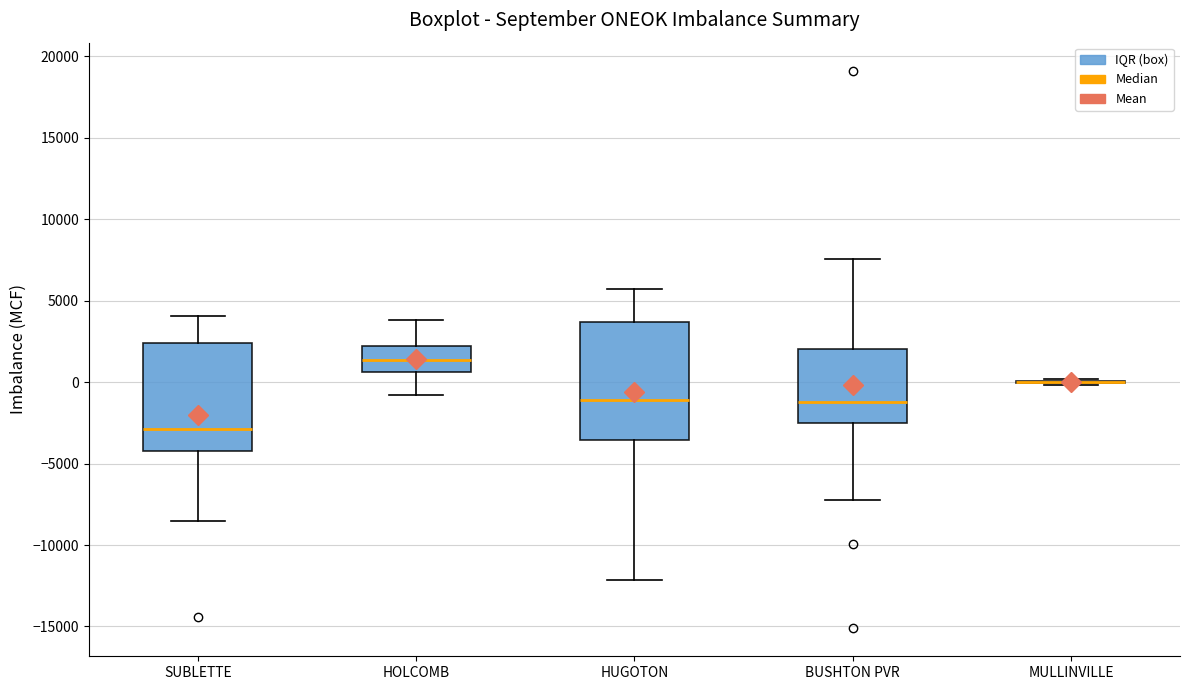

Reading left to right, read every box against the y-axis: the position of its median line, the range the box covers, and the ends of its whiskers. The values are not printed on the chart, so give them approximately, as read against the axis.

SUBLETTE: median -3000, box -4000 to 2500, whiskers -8500 to 4000
HOLCOMB: median 1500, box 500 to 2500, whiskers -1000 to 4000
HUGOTON: median -1000, box -3500 to 3500, whiskers -12000 to 5500
BUSHTON PVR: median -1000, box -2500 to 2000, whiskers -7000 to 7500
MULLINVILLE: box collapsed to a line at 0, whiskers 0 to 0